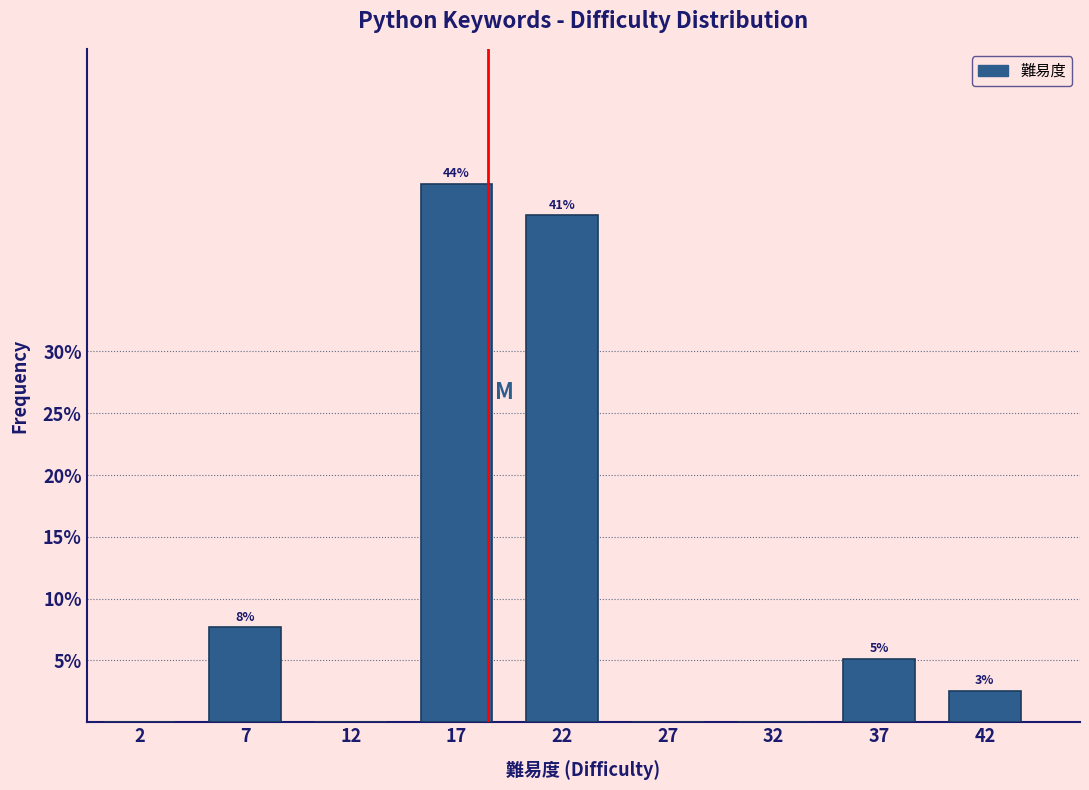

Are the bars horizontal?

No